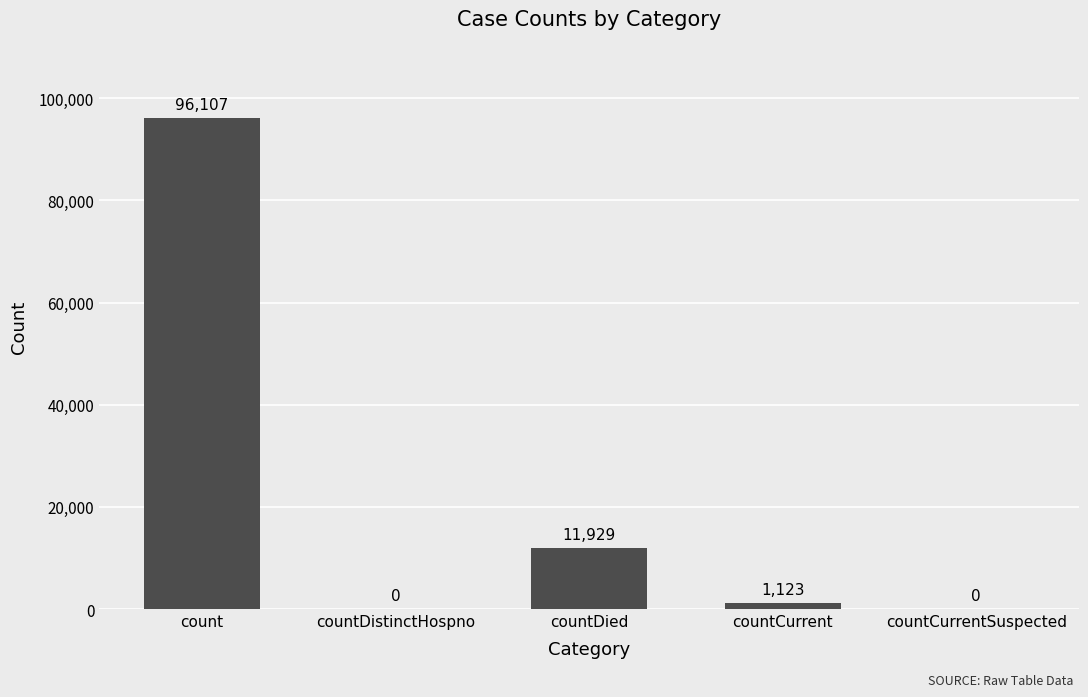

What is the ratio of the value at countDied to the value at count?

0.1